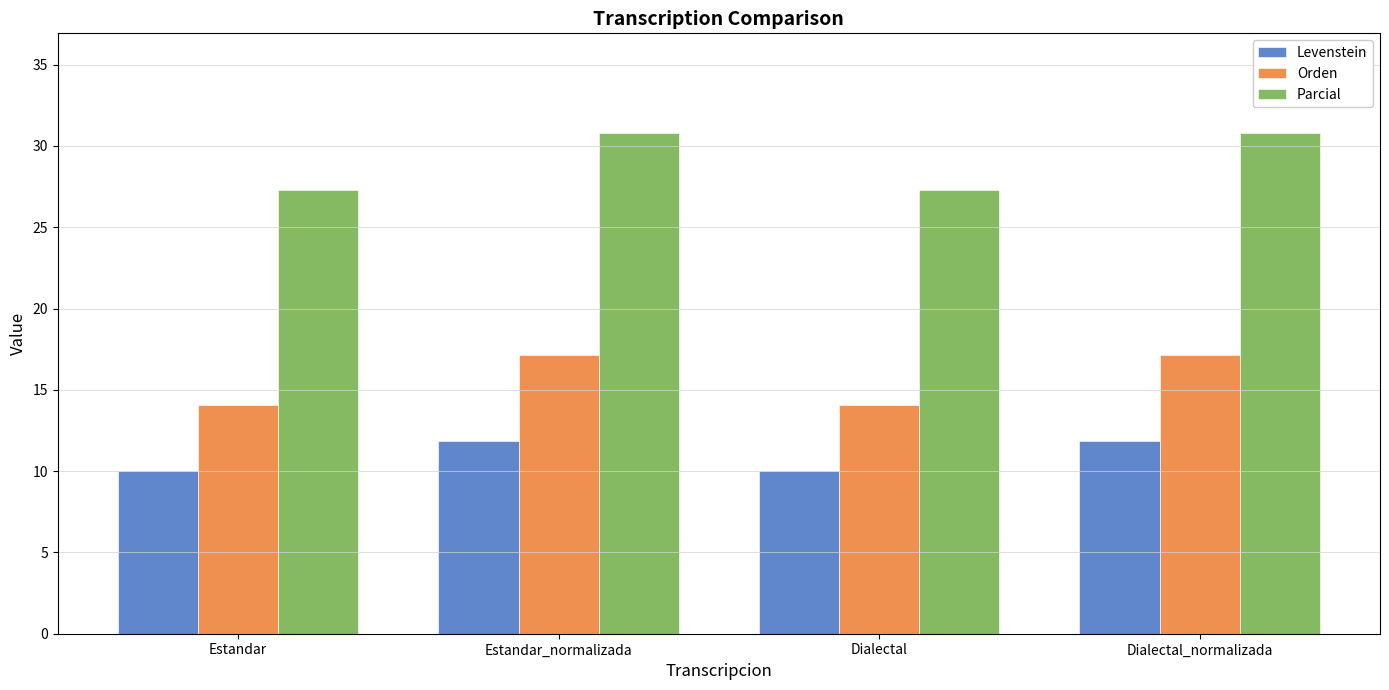

Is it true that Levenstein equals 10.0 at Estandar?

True